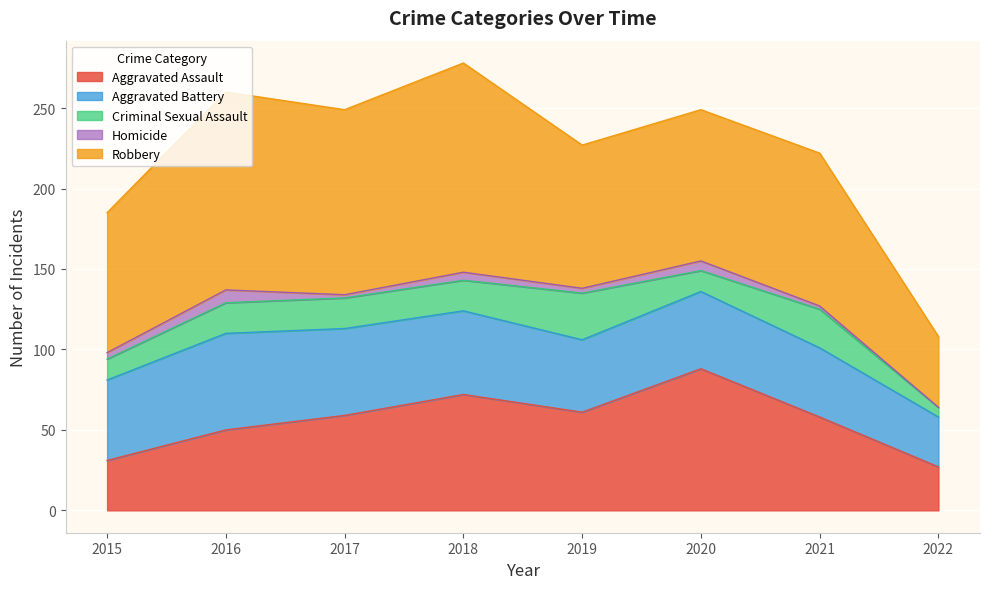

Reading right to left, list all the values displayed in this chart.

Aggravated Assault: 2022=27	2021=58	2020=88	2019=61	2018=72	2017=59	2016=50	2015=31
Aggravated Battery: 2022=31	2021=43	2020=48	2019=45	2018=52	2017=54	2016=60	2015=50
Criminal Sexual Assault: 2022=6	2021=24	2020=13	2019=29	2018=19	2017=19	2016=19	2015=13
Homicide: 2022=0	2021=2	2020=6	2019=3	2018=5	2017=2	2016=8	2015=4
Robbery: 2022=44	2021=95	2020=94	2019=89	2018=130	2017=115	2016=123	2015=87